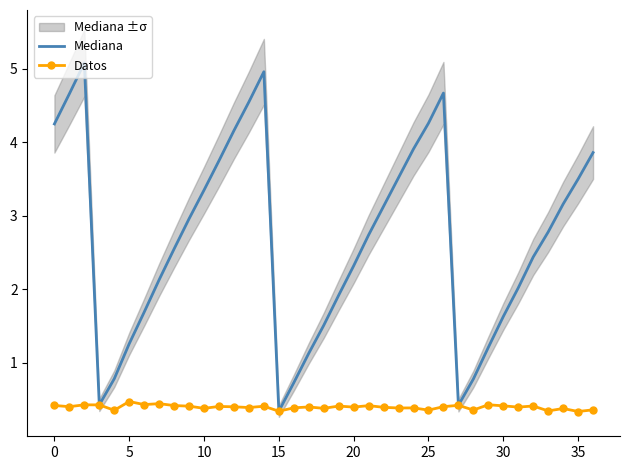

What is the value of the Mediana point at the 35th from the left?

3.2